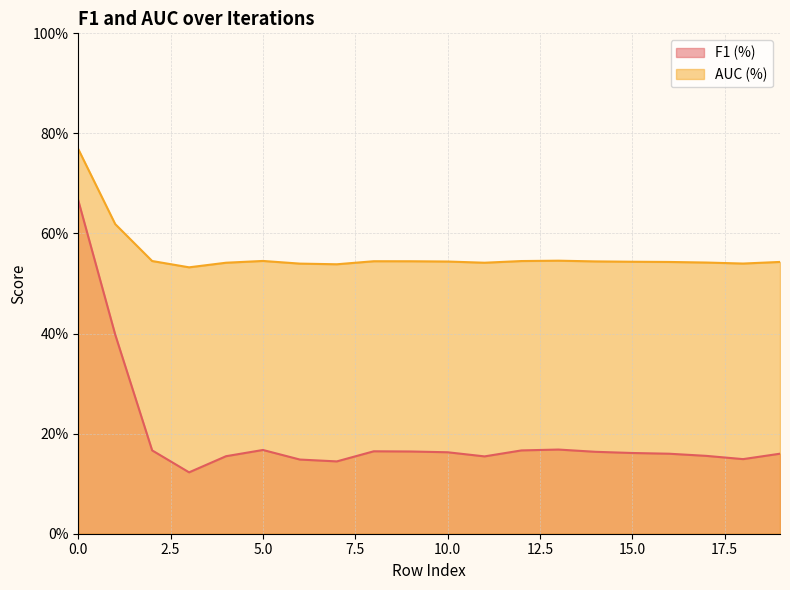

What is the average value of the F1 (%) series?

0.2